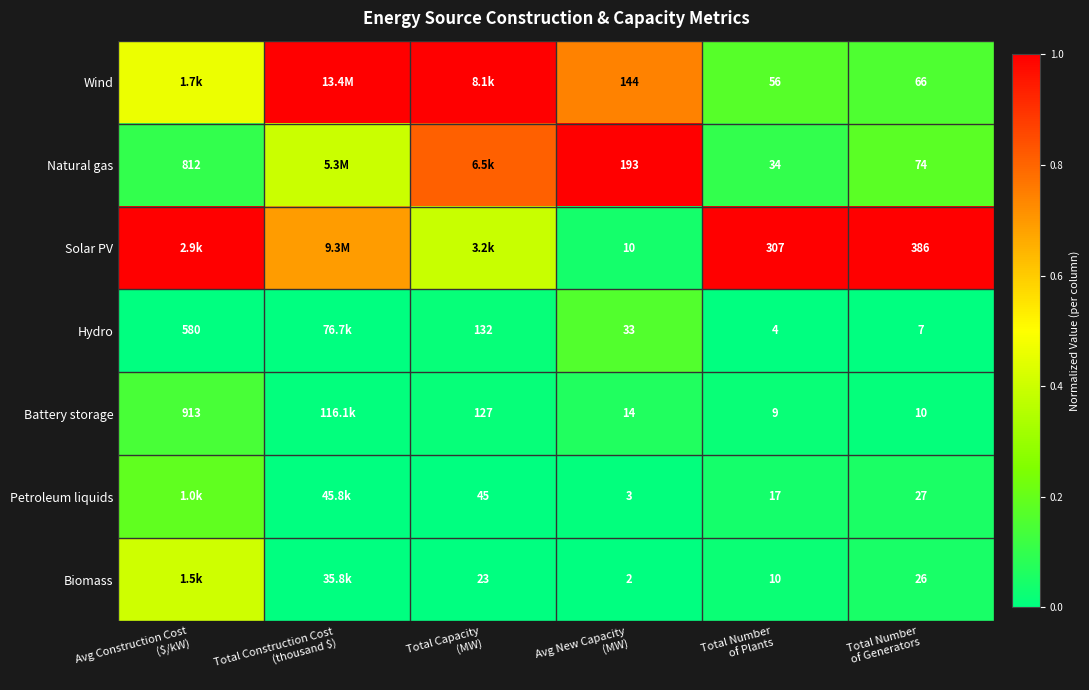

What is the sum of all Solar PV values?

4.1